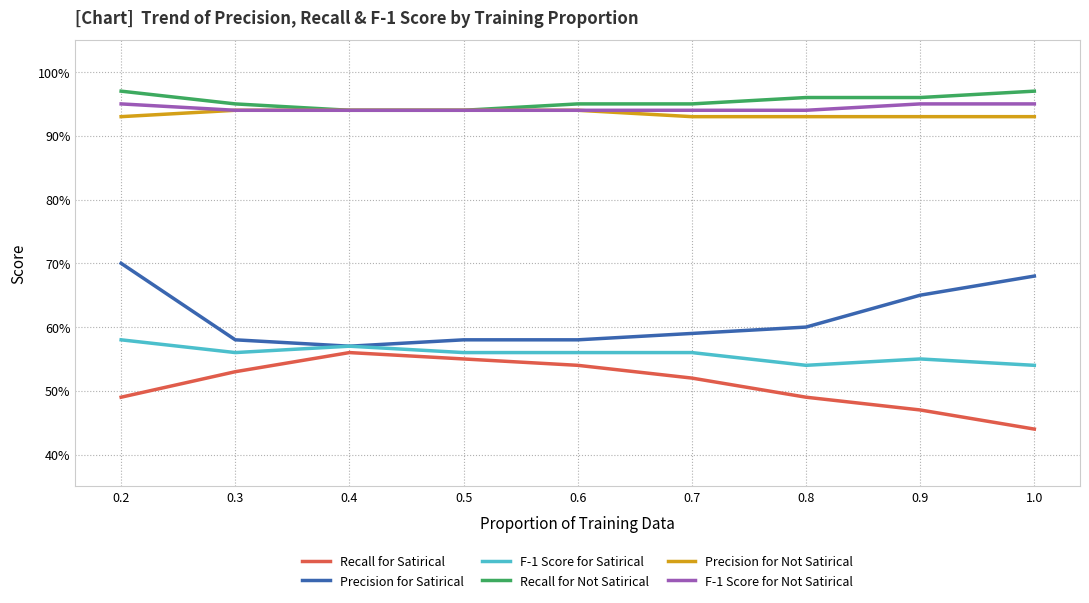

Is the value of Recall for Not Satirical at 0.5 greater than the value of Precision for Satirical at 0.9?

Yes